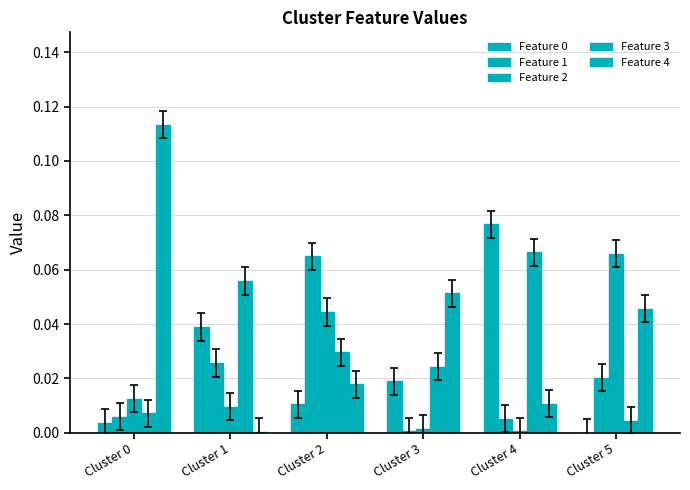

The value of Feature 2 at Cluster 4 is 0.0. True or false?

False